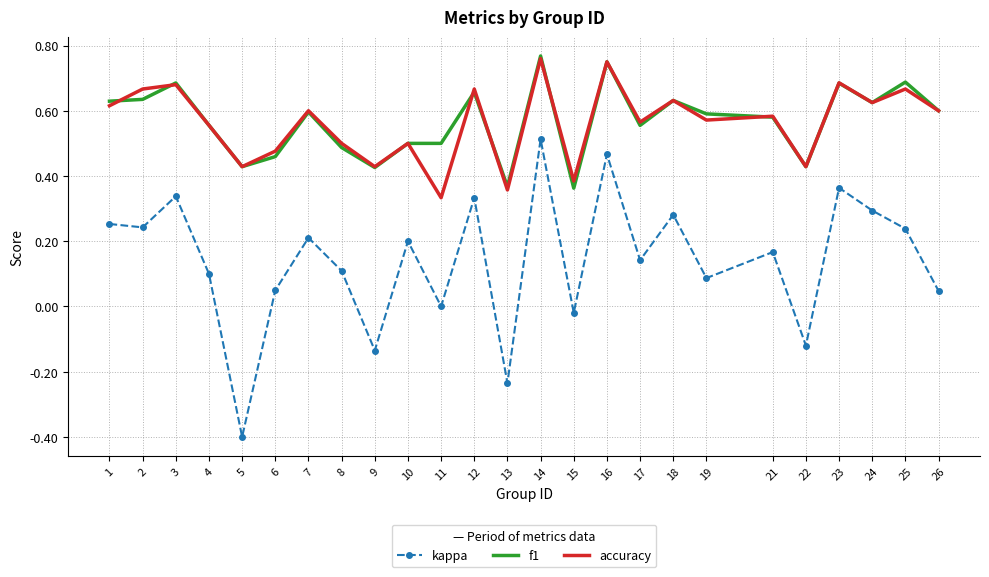

Which category has the highest value in the f1 series?

14